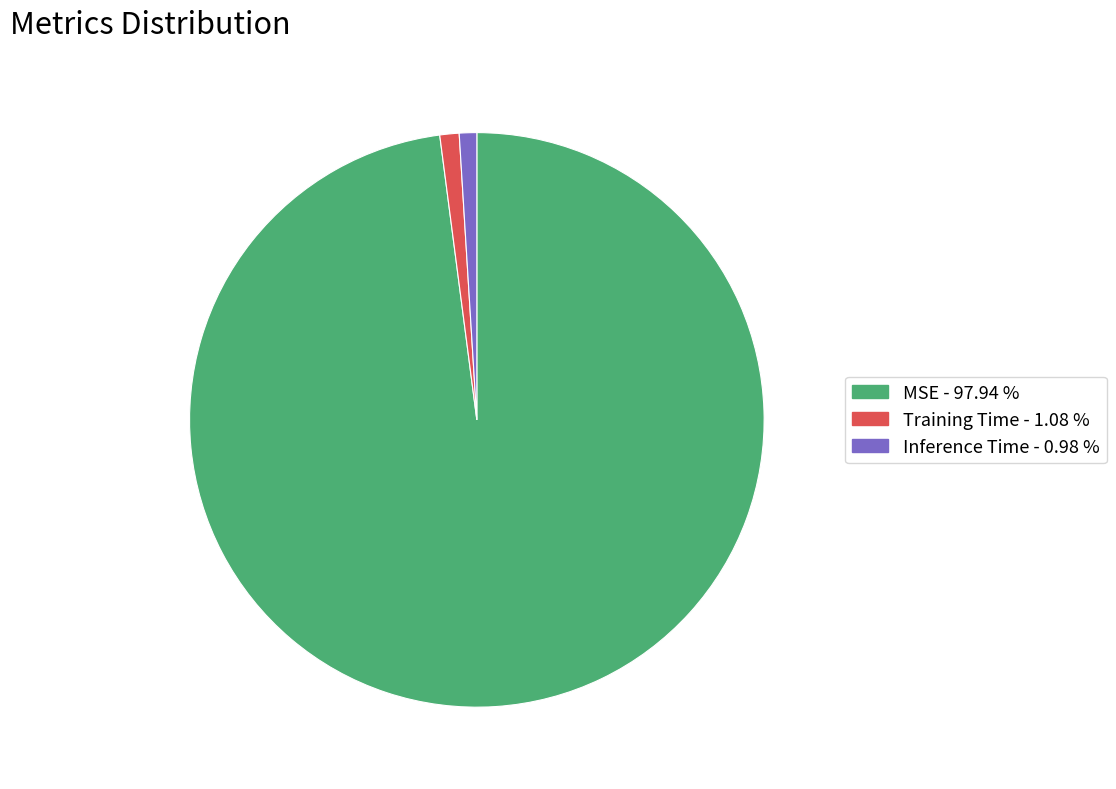

Is the sum of MSE and Inference Time greater than half?

Yes